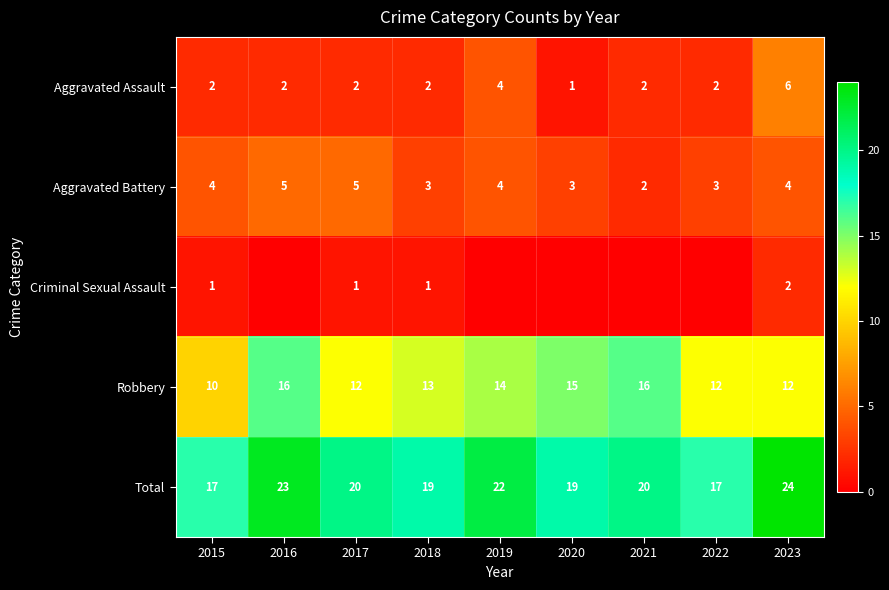

What is the difference between the Aggravated Assault values at 2019 and 2020?

3